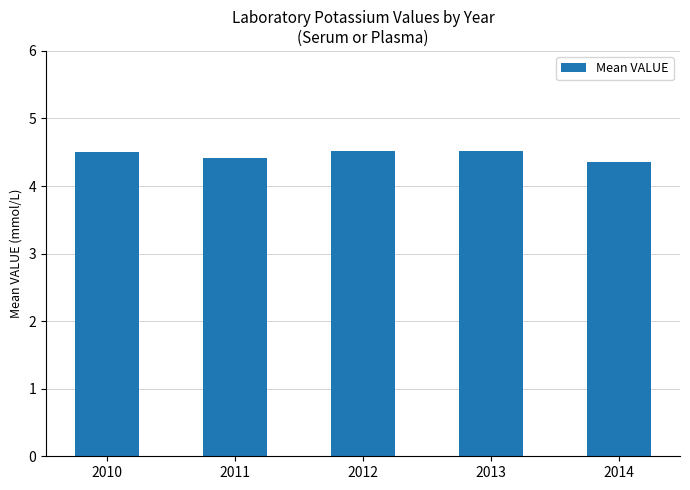

What is the ratio of the value at 2010 to the value at 2013?

1.0